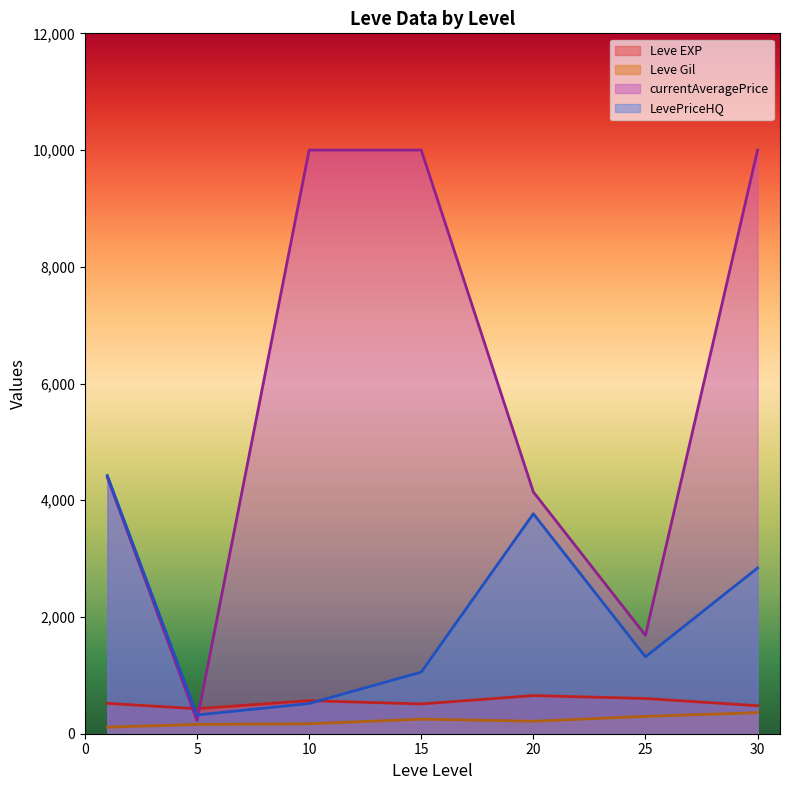

What is the difference between the maximum and second lowest values in the currentAveragePrice series?

8314.0